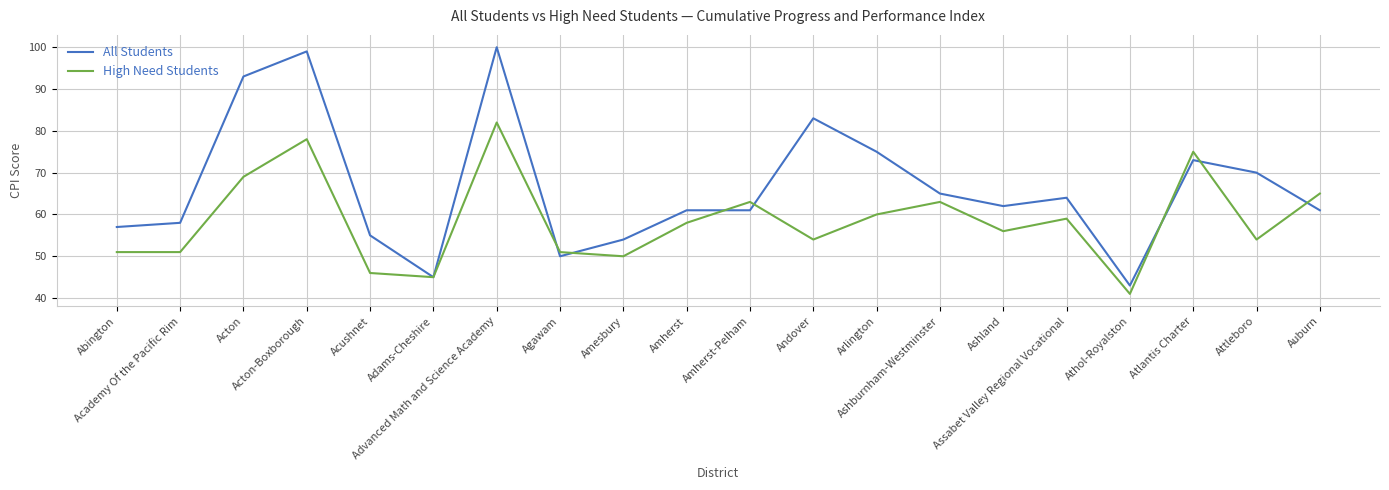

Which series has the widest spread of values?

All Students